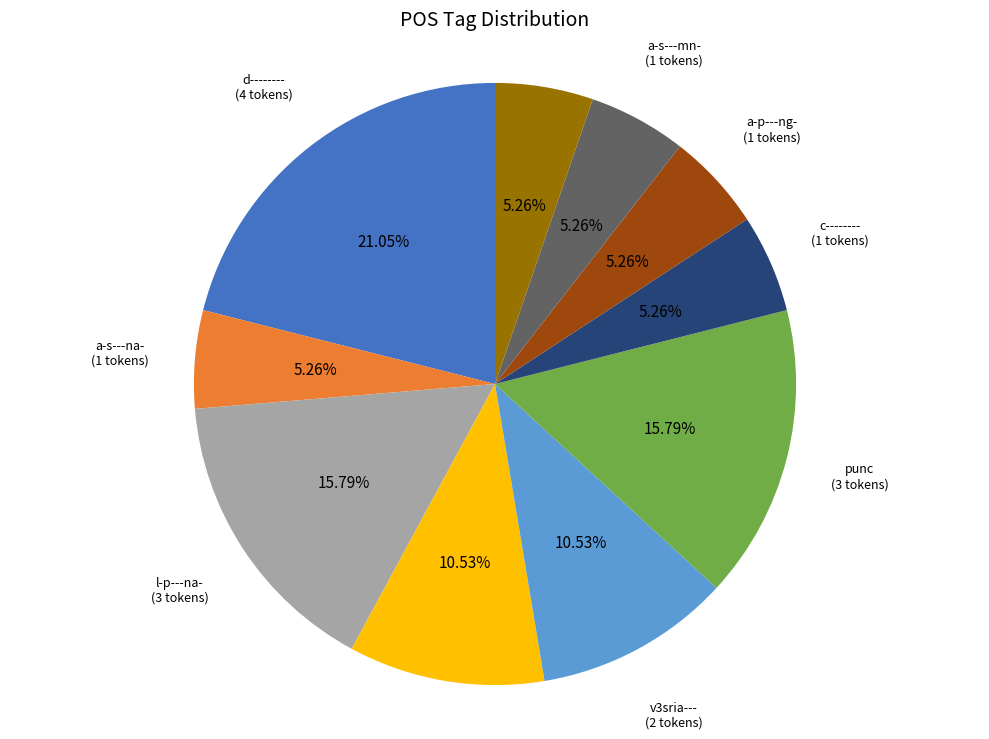

Which category has the biggest portion of the pie?

d--------